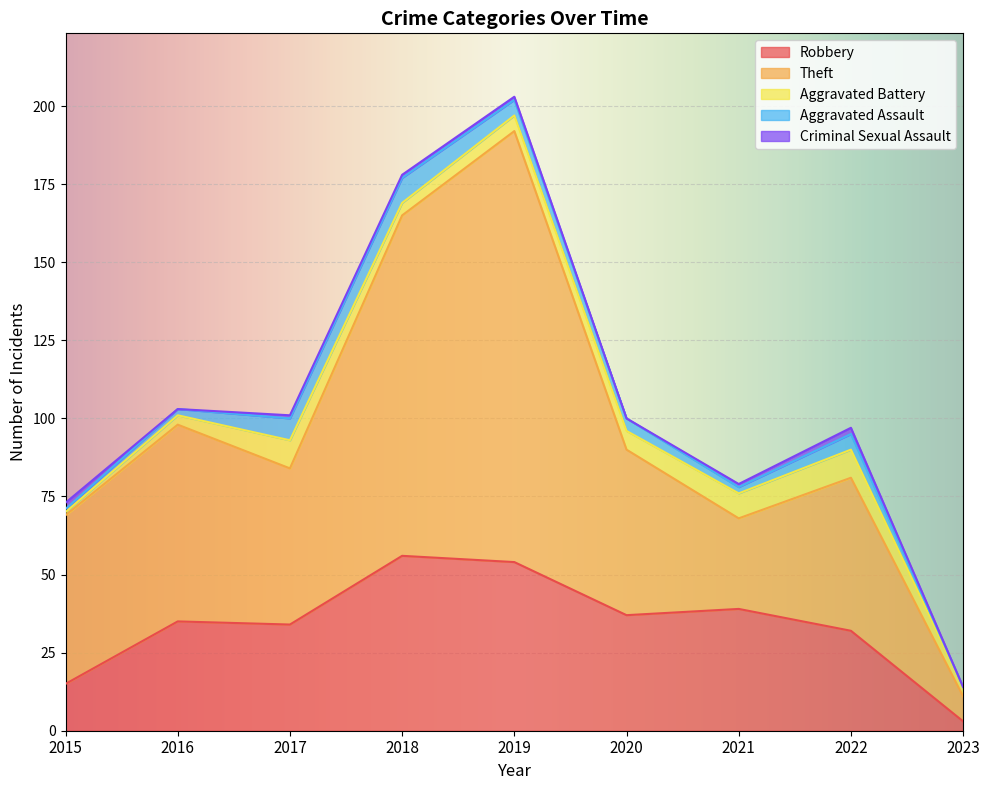

Count the number of data series in this chart.

5